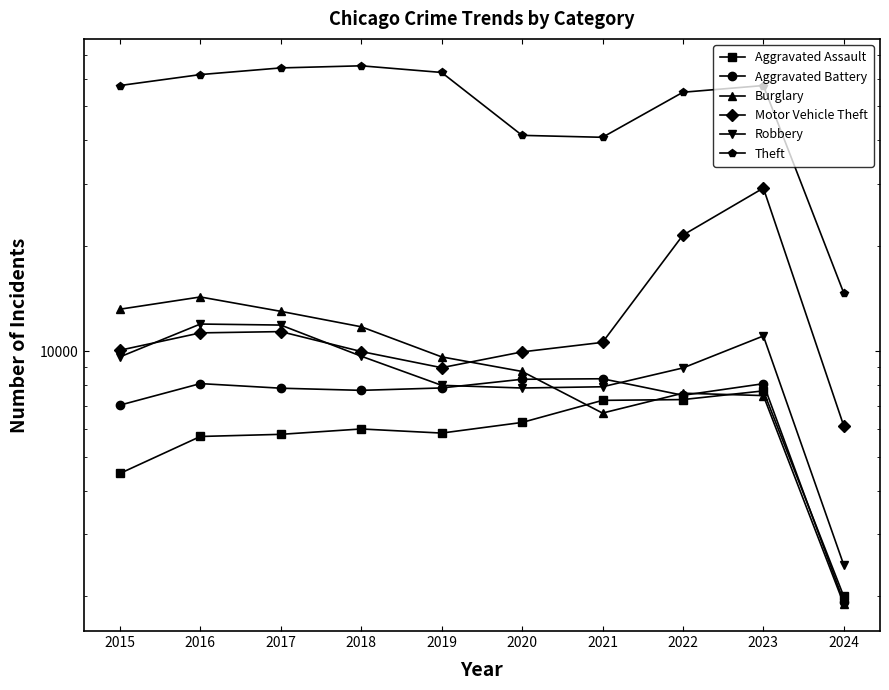

List the series in order of their peak value, highest first.

Theft, Motor Vehicle Theft, Burglary, Robbery, Aggravated Battery, Aggravated Assault